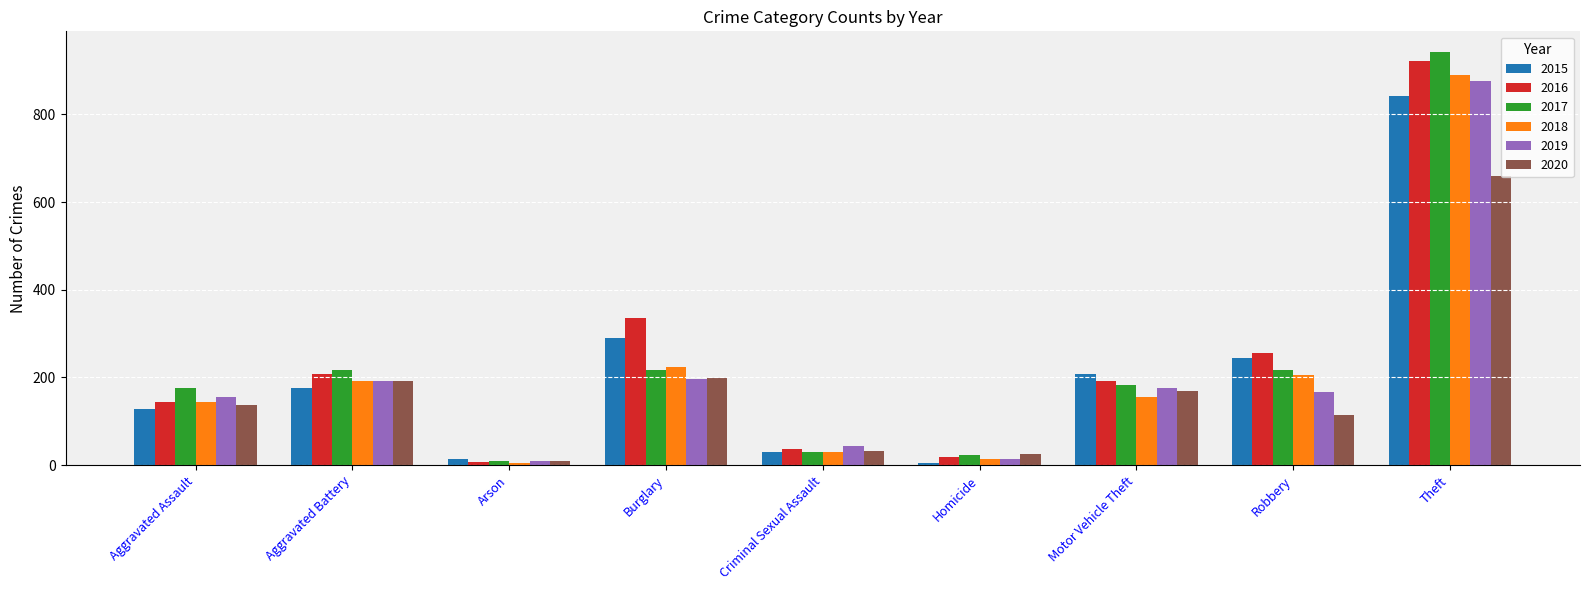

How many series are shown in this chart?

6